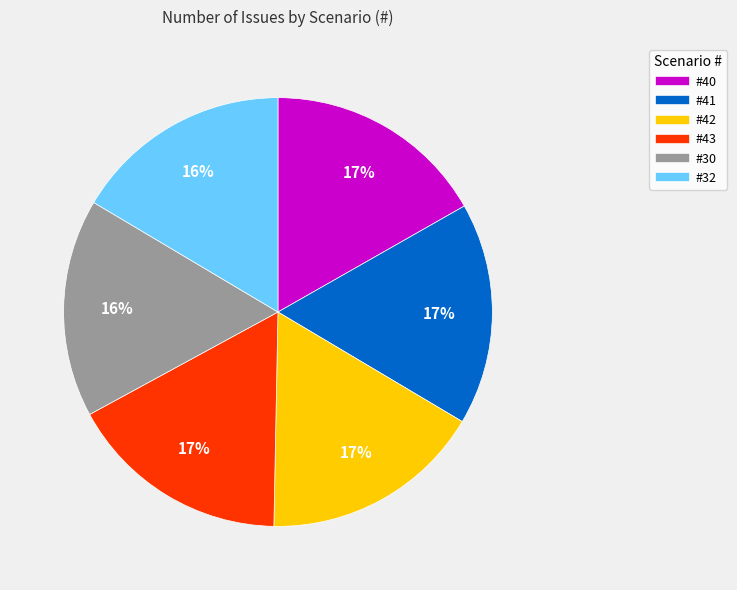

To the nearest percent, what is the combined percentage of #43 and #30?

33%